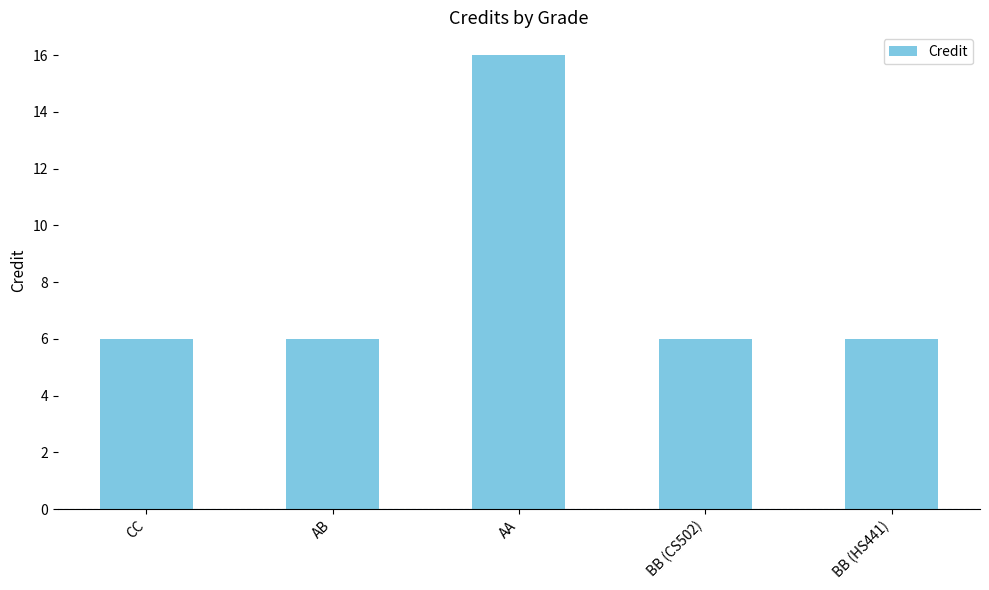

What position from the right is AA?

3